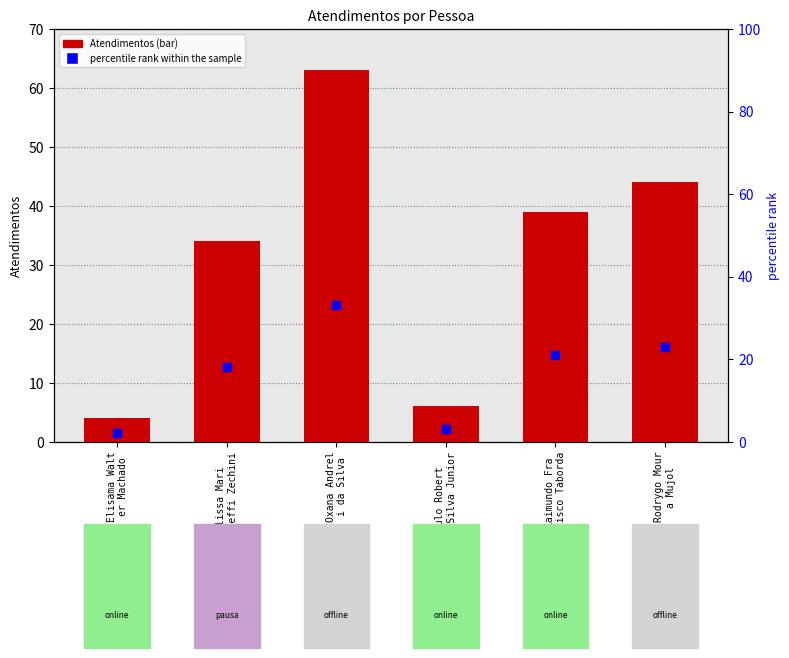

What is the total value across all series at Raimundo Fra
ncisco Taborda?

60